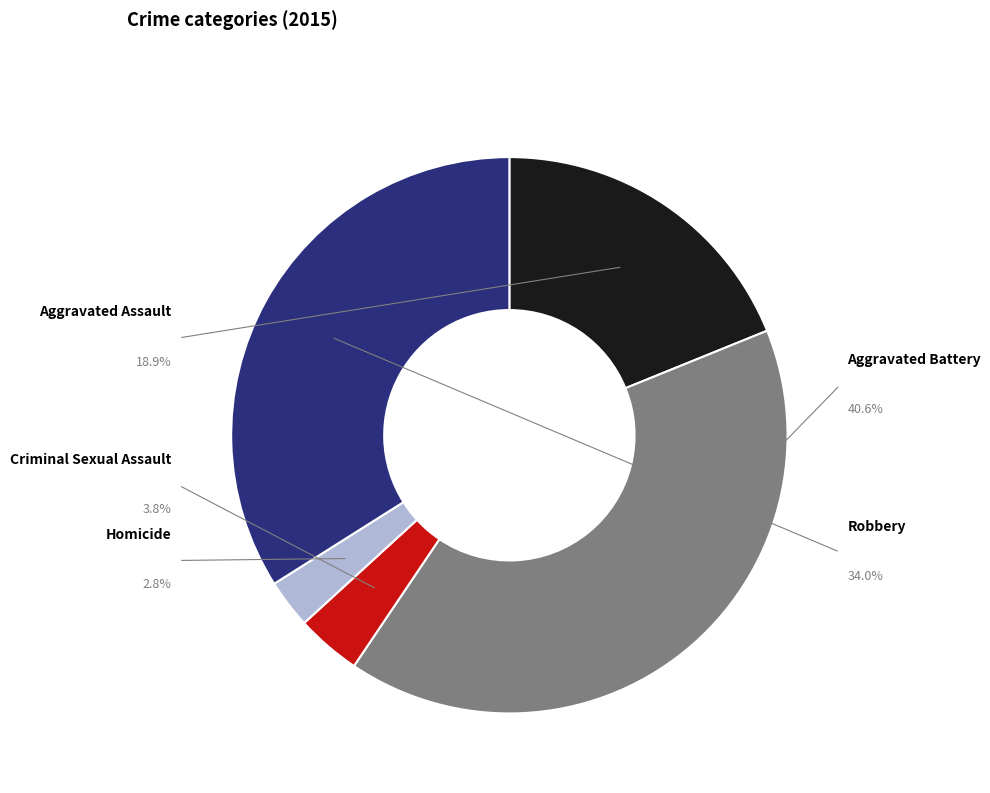

True or false: Criminal Sexual Assault accounts for 1% of the total.

False